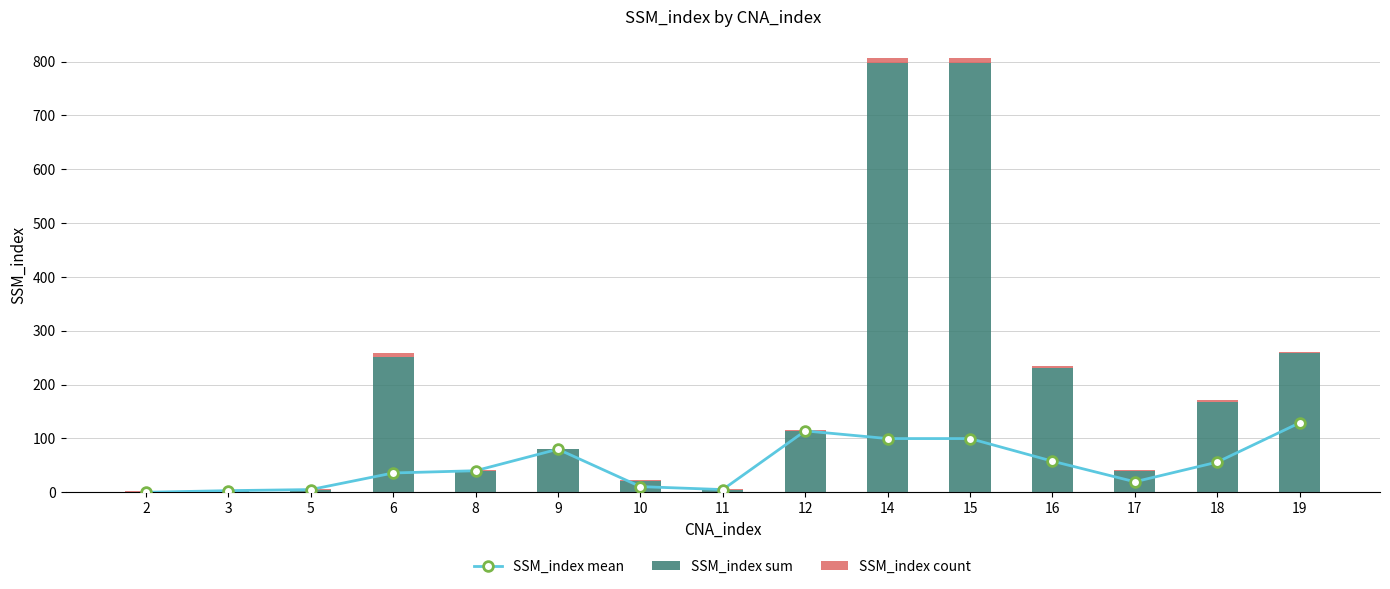

What is the highest value of the SSM_index mean series?

129.0